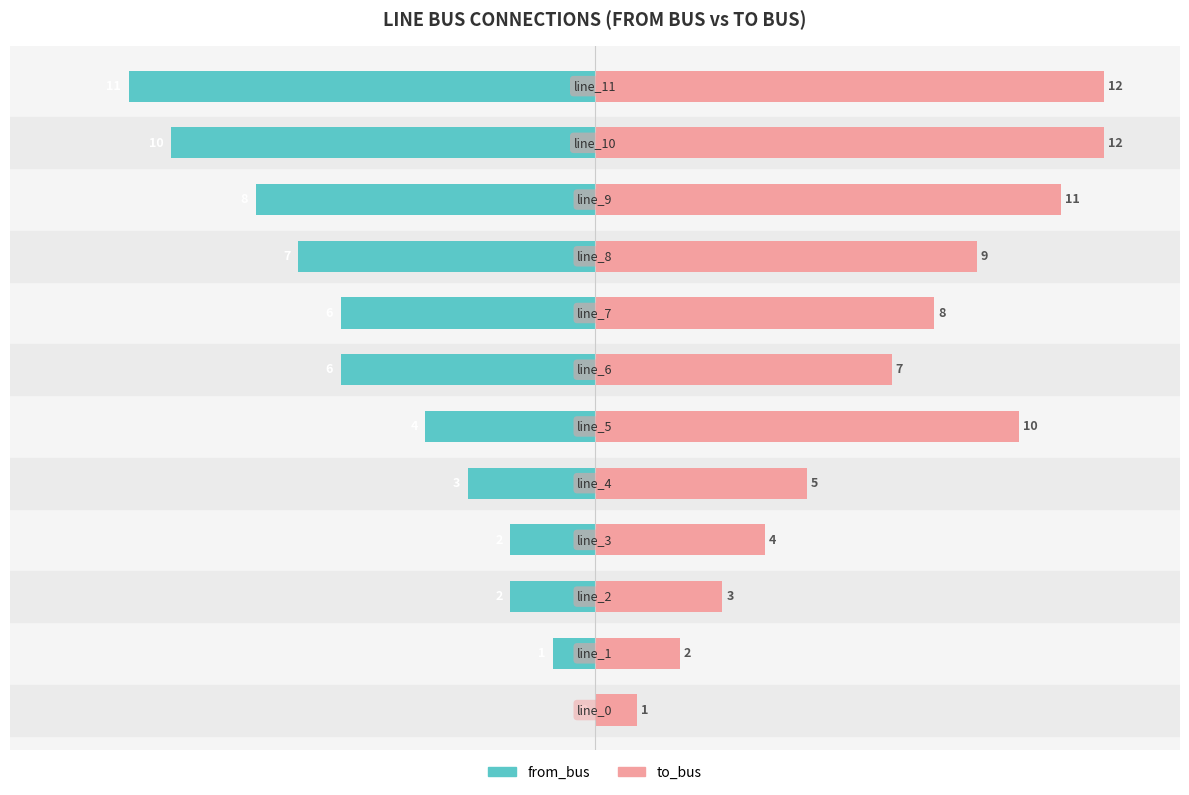

Reading left to right, list all the values displayed in this chart.

from_bus: 0=0.0	1=-8.3	2=-16.7	3=-16.7	4=-25.0	5=-33.3	6=-50.0	7=-50.0	8=-58.3	9=-66.7	10=-83.3	11=-91.7
to_bus: 0=8.3	1=16.7	2=25.0	3=33.3	4=41.7	5=83.3	6=58.3	7=66.7	8=75.0	9=91.7	10=100.0	11=100.0